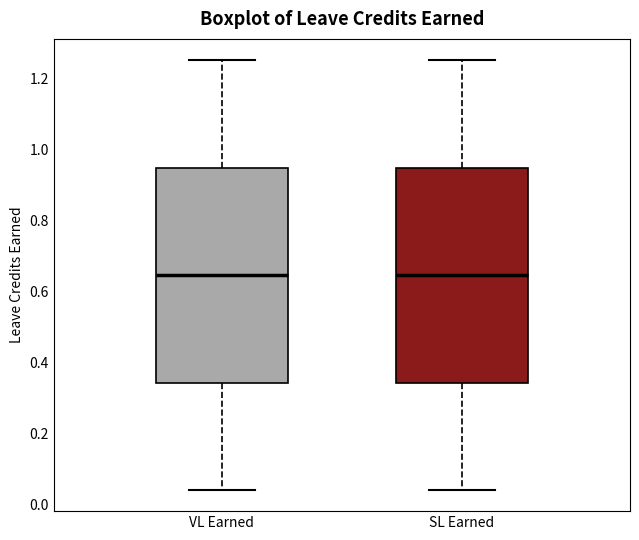

Reading left to right, transcribe this box plot: for each box, give where its median line is, the range the box spans, and where its two whiskers end, as read against the y-axis. The values are not printed on the chart, so give them approximately, as read against the axis.

VL Earned: median 0.64, box 0.34 to 0.94, whiskers 0.04 to 1.26
SL Earned: median 0.64, box 0.34 to 0.94, whiskers 0.04 to 1.26